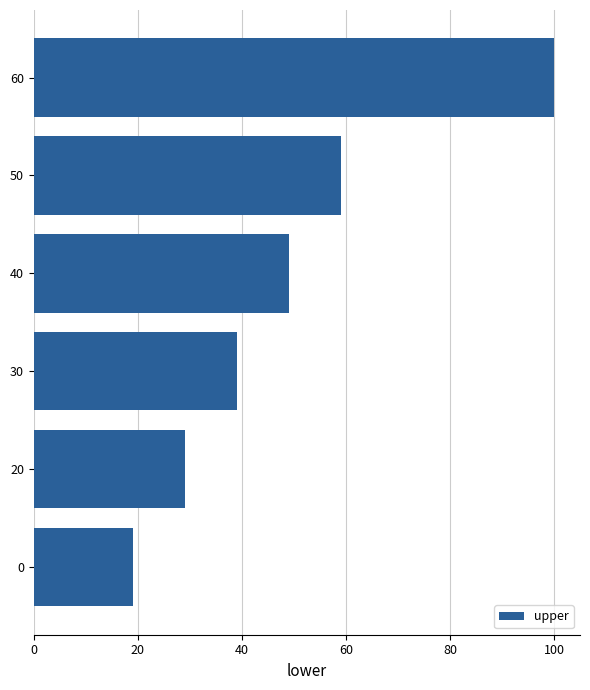

What is the average value?

49